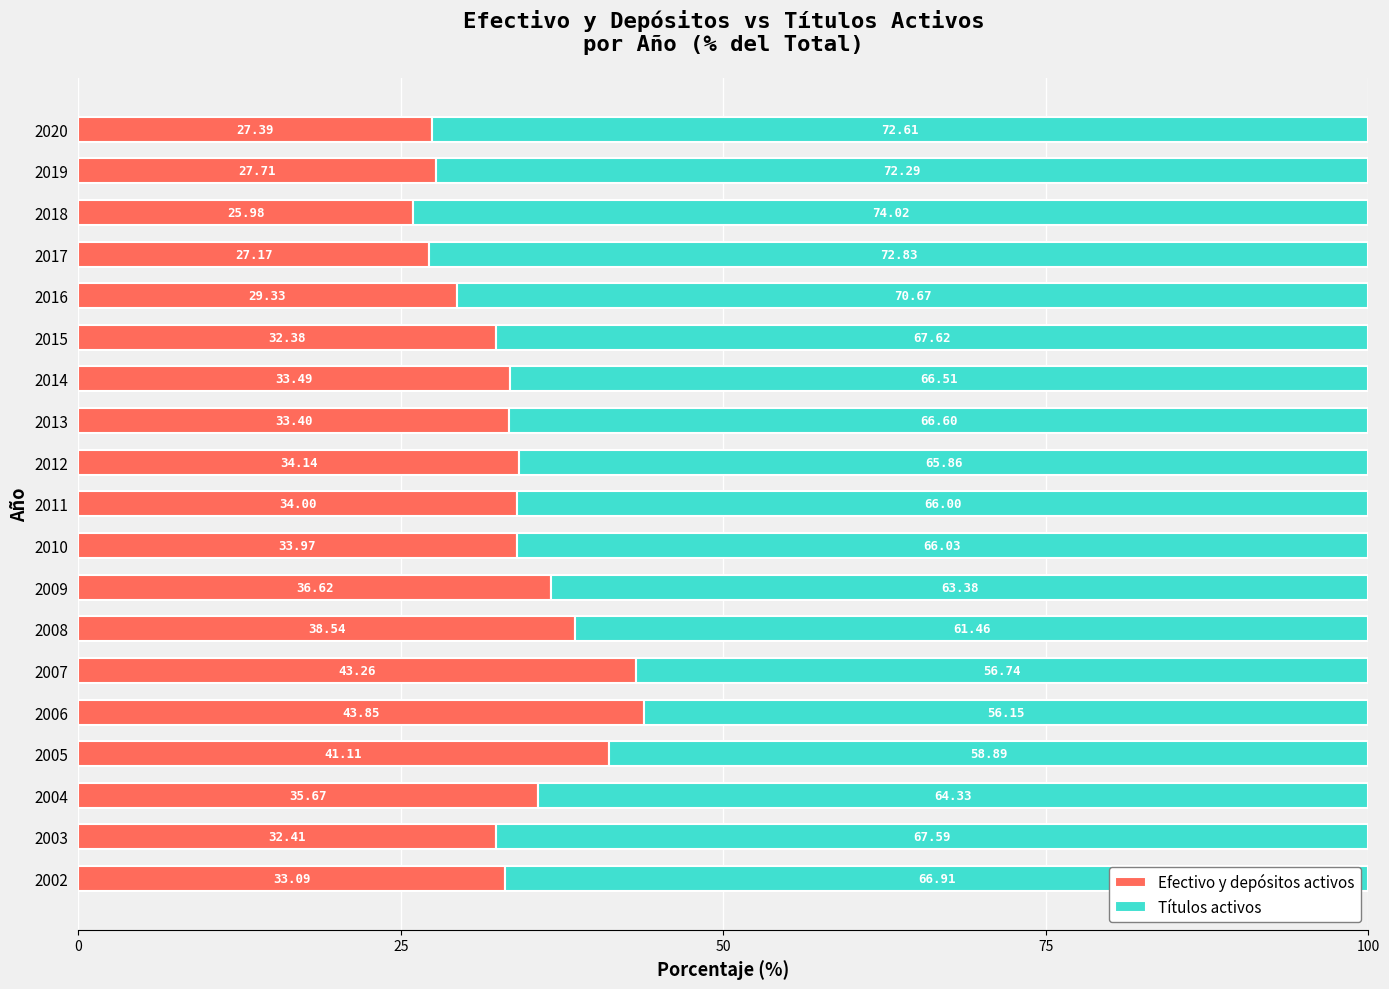

What is the difference between the maximum and second lowest values in the Efectivo y depósitos activos series?

16.7